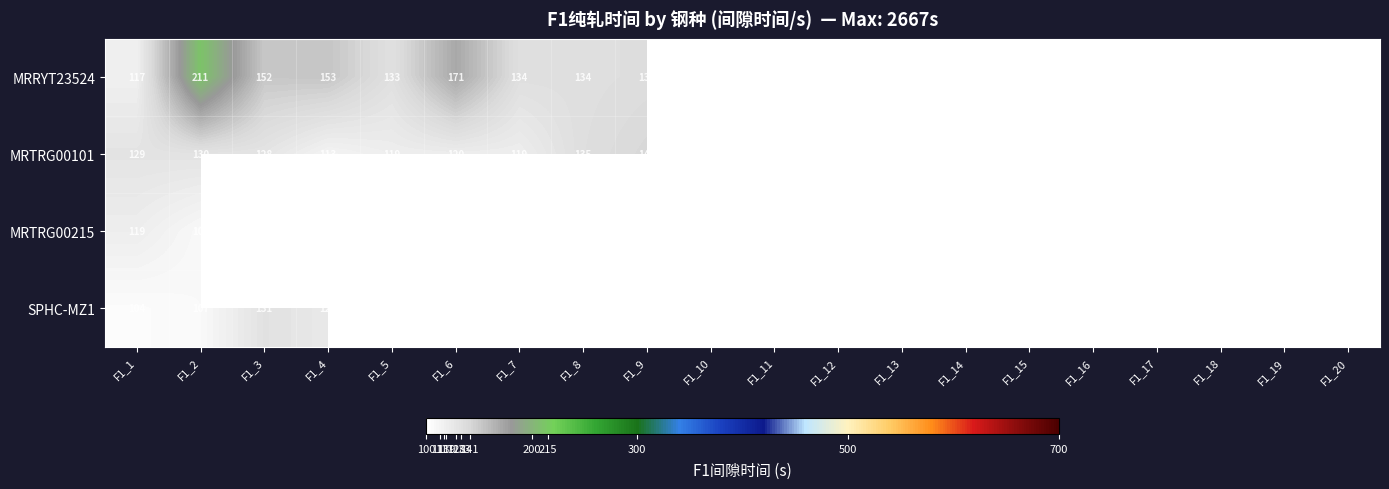

Which category has the highest value in the MRTRG00101 series?

F1_20